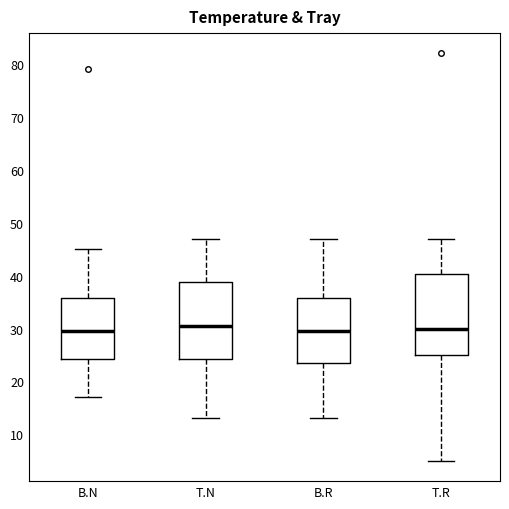

Reading left to right, read every box against the y-axis: the position of its median line, the range the box covers, and the ends of its whiskers. The values are not printed on the chart, so give them approximately, as read against the axis.

B.N: median 30, box 24 to 36, whiskers 17 to 45
T.N: median 31, box 24 to 39, whiskers 13 to 47
B.R: median 30, box 24 to 36, whiskers 13 to 47
T.R: median 30, box 25 to 40, whiskers 5 to 47